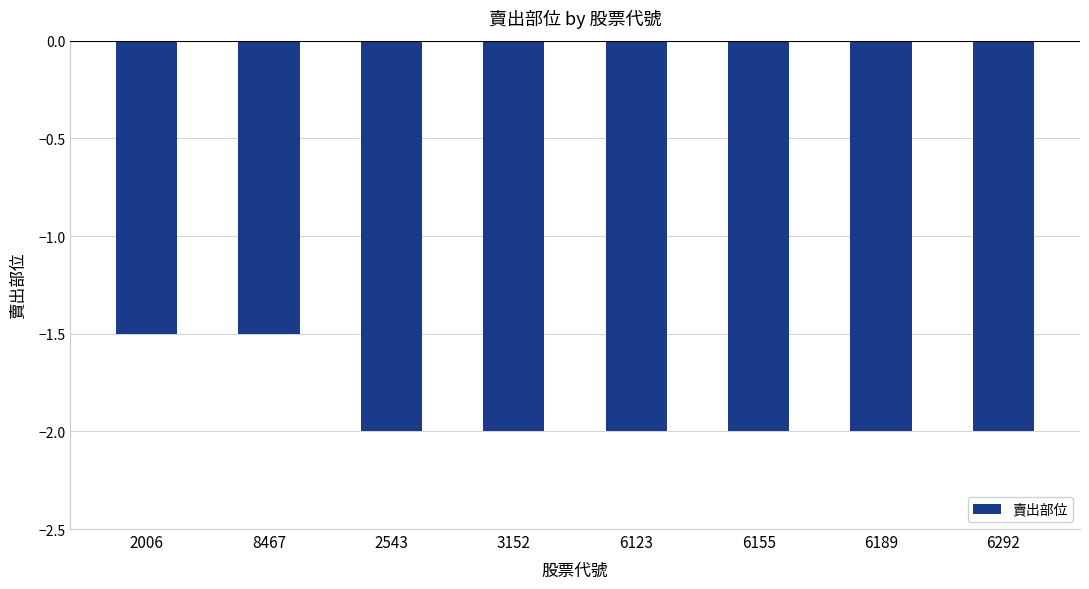

What is the sum of the values at 3152 and 6123?

-4.0